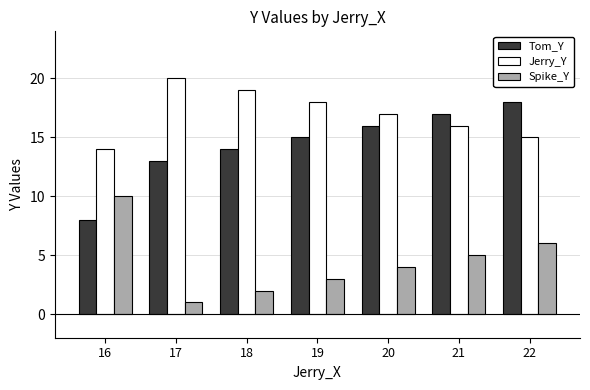

What is the average value of the Jerry_Y series?

17